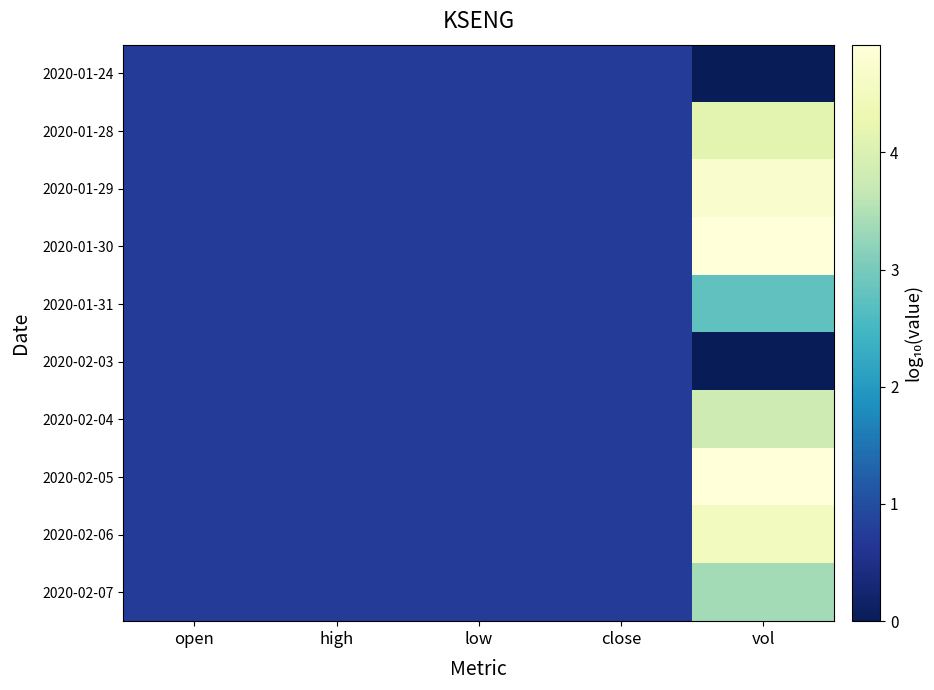

Which series has the largest total across all categories?

2020-01-30